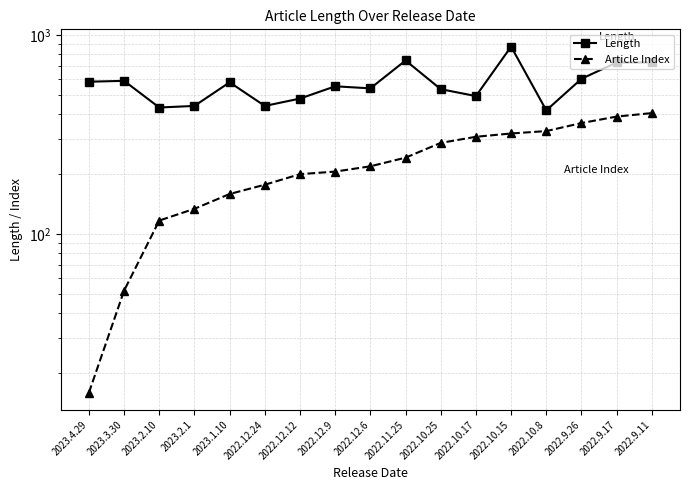

True or false: Article Index and Length intersect in this chart.

False